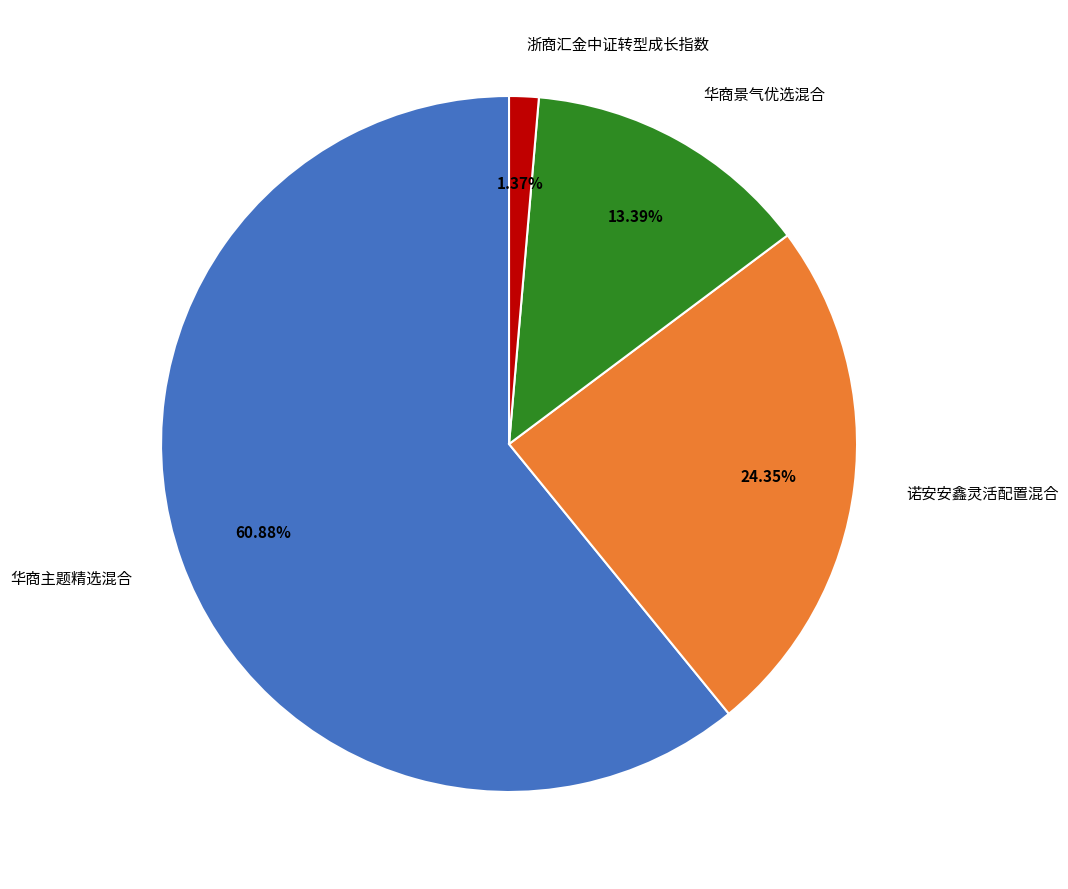

The 诺安安鑫灵活配置混合 slice represents 24% of the pie. True or false?

True